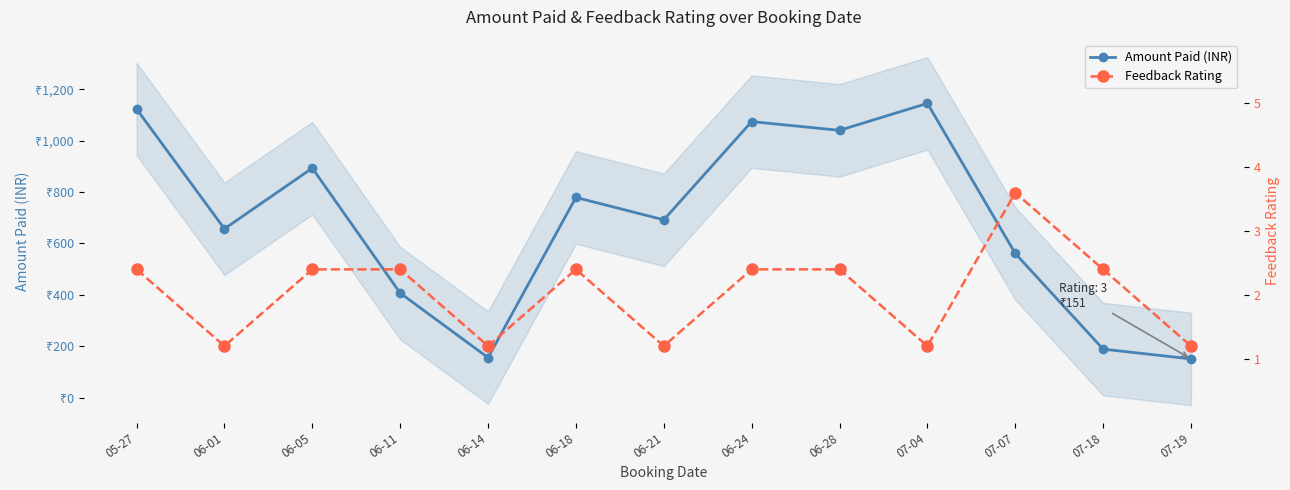

How many data points in Amount Paid (INR) are above 692?

6